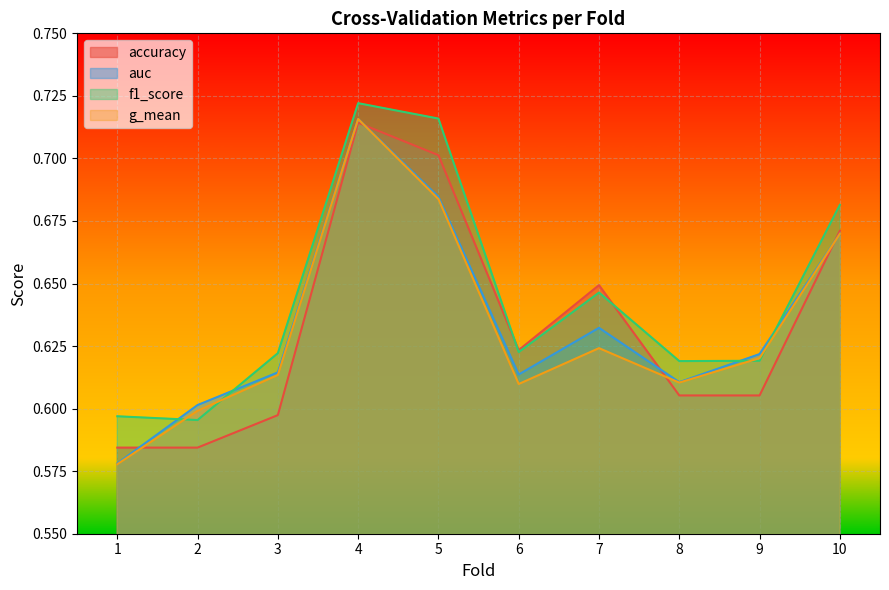

Reading right to left, extract all data points from this chart.

accuracy: 10=0.7	9=0.6	8=0.6	7=0.6	6=0.6	5=0.7	4=0.7	3=0.6	2=0.6	1=0.6
auc: 10=0.7	9=0.6	8=0.6	7=0.6	6=0.6	5=0.7	4=0.7	3=0.6	2=0.6	1=0.6
f1_score: 10=0.7	9=0.6	8=0.6	7=0.6	6=0.6	5=0.7	4=0.7	3=0.6	2=0.6	1=0.6
g_mean: 10=0.7	9=0.6	8=0.6	7=0.6	6=0.6	5=0.7	4=0.7	3=0.6	2=0.6	1=0.6